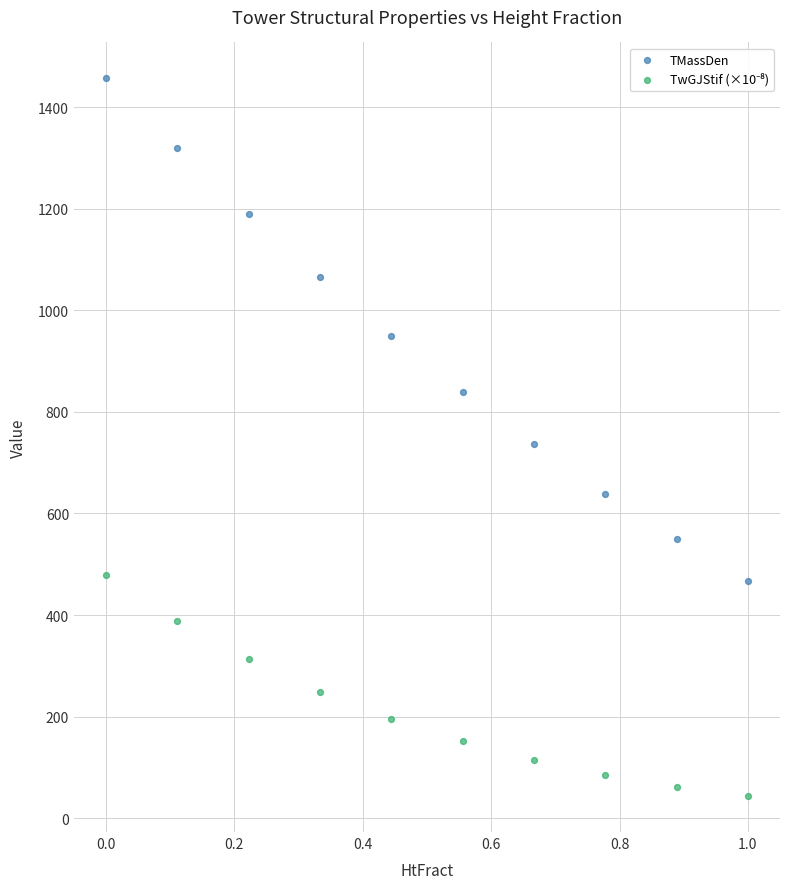

Across all data points, what is the range of X values (max minus min)?

1.0